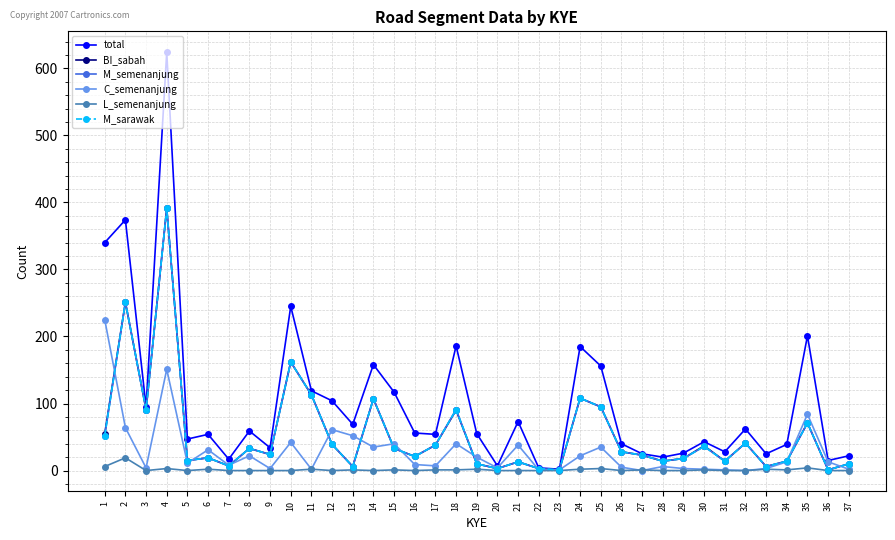

What is the highest value of the BI_sabah series?

391